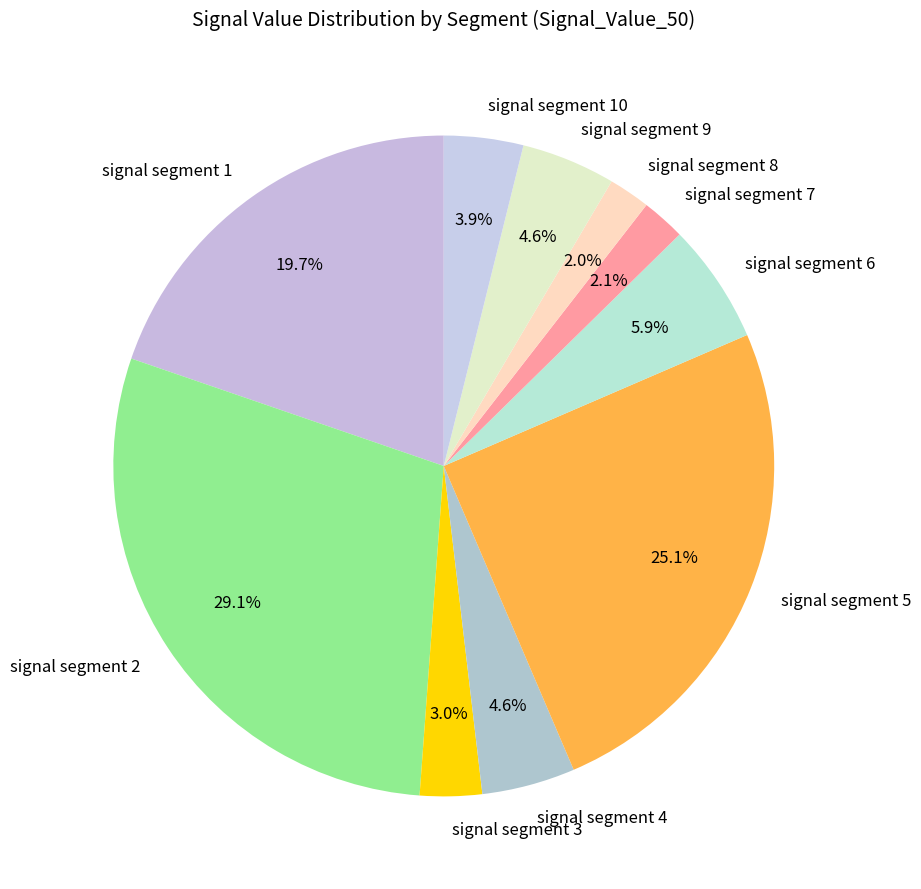

How many slices are in this pie chart?

10